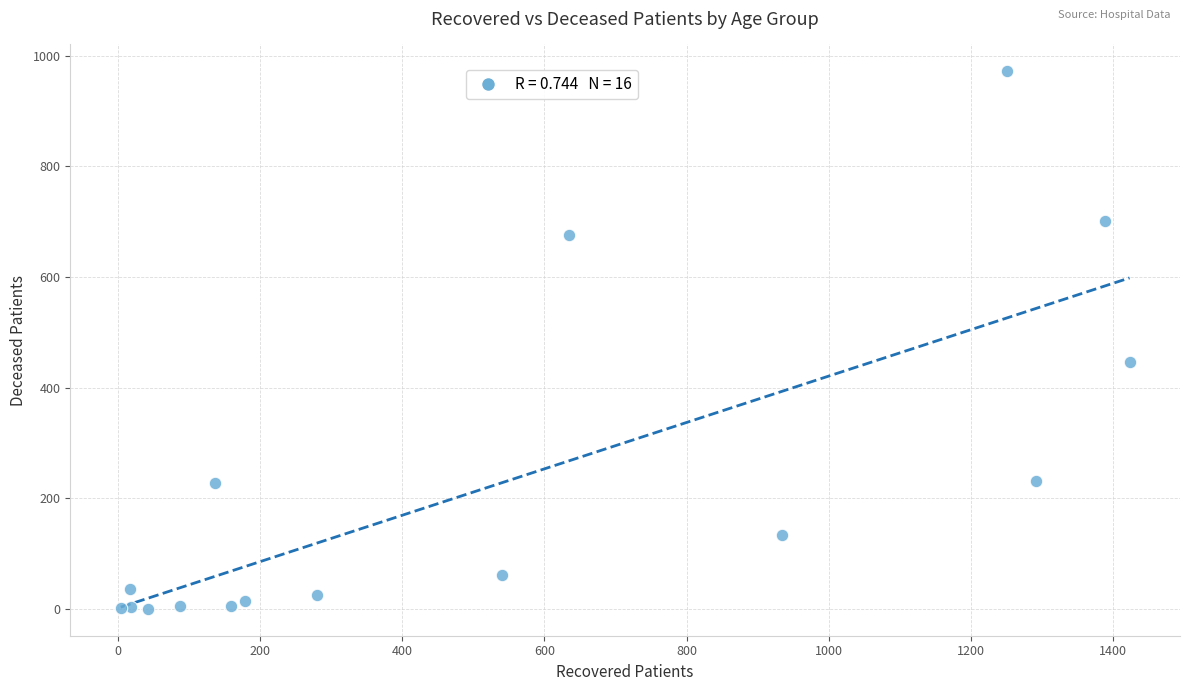

What Y value in the scatter plot is closest to 486?

446